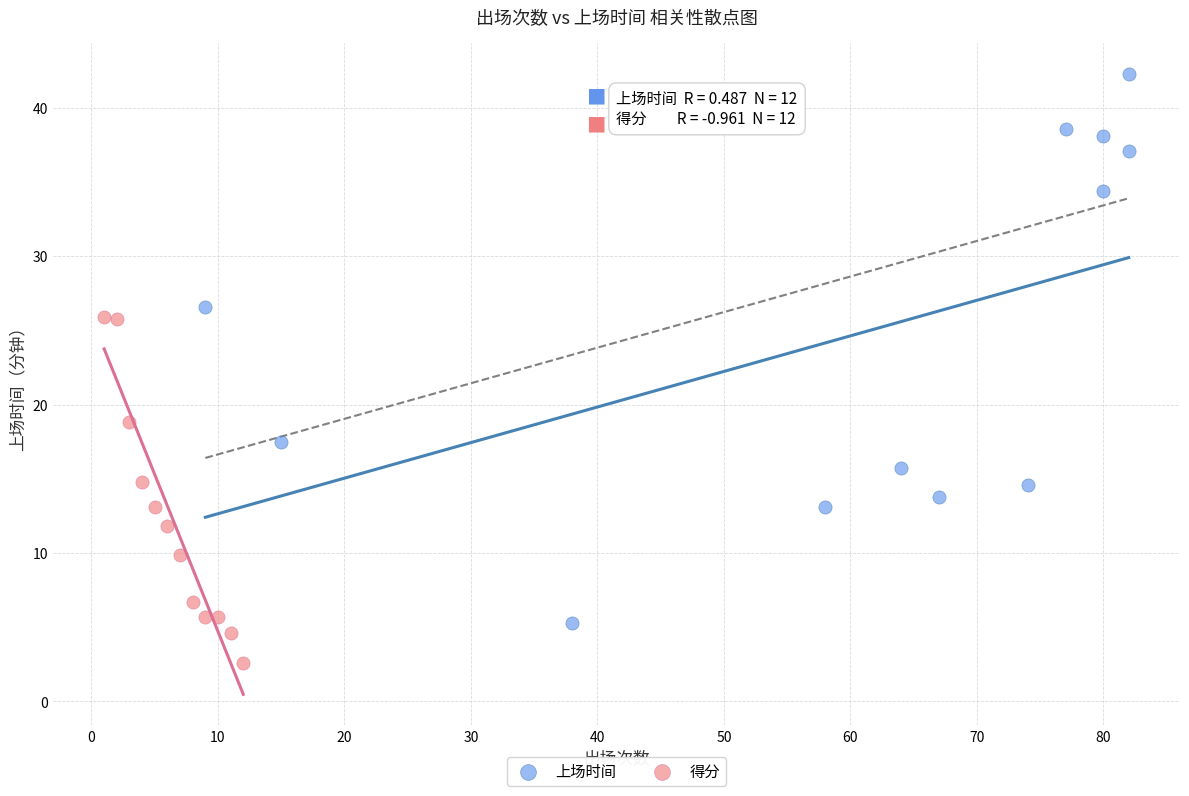

What are all the series names shown in the legend?

上场时间, 得分